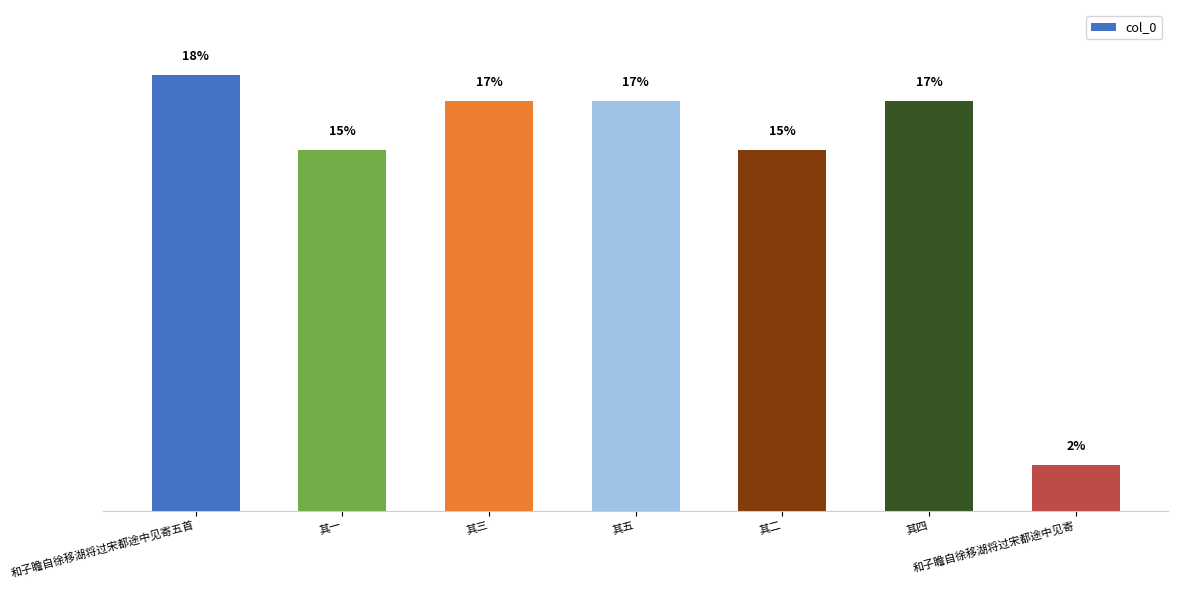

Reading right to left, transcribe all the data shown in this chart.

和子瞻自徐移湖将过宋都途中见寄=117466	其四=1051497	其二=924706	其五=1051498	其三=1051496	其一=924707	和子瞻自徐移湖将过宋都途中见寄五首=1117210